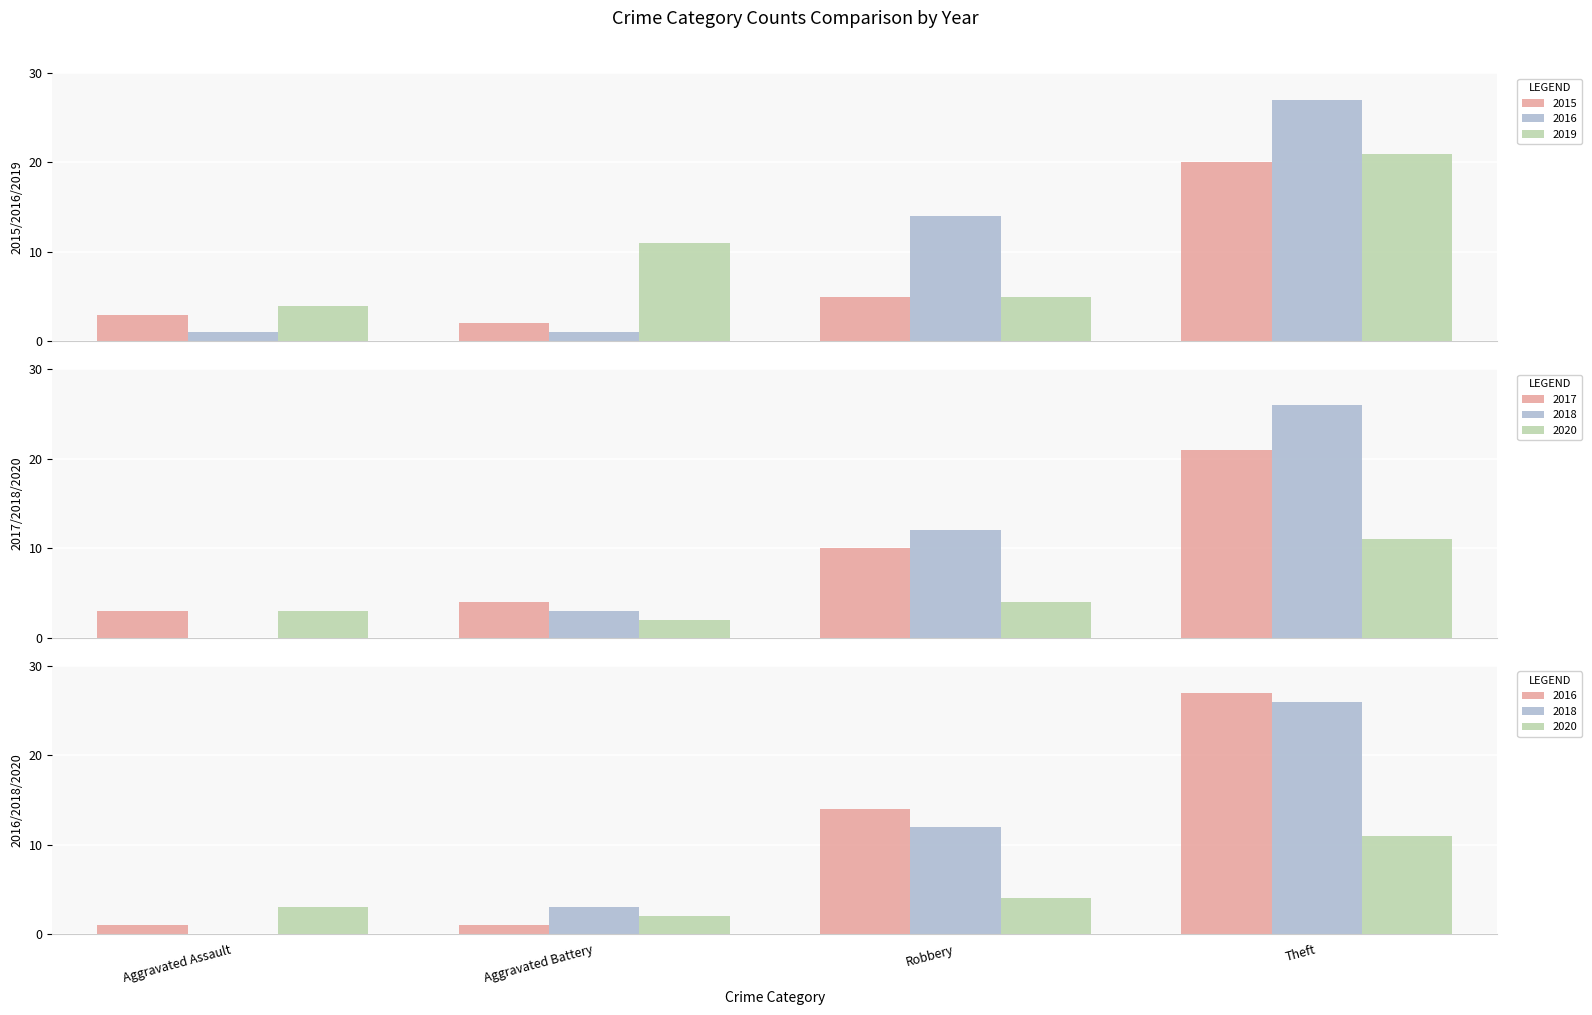

At which label is 2017 closest to 12?

Robbery